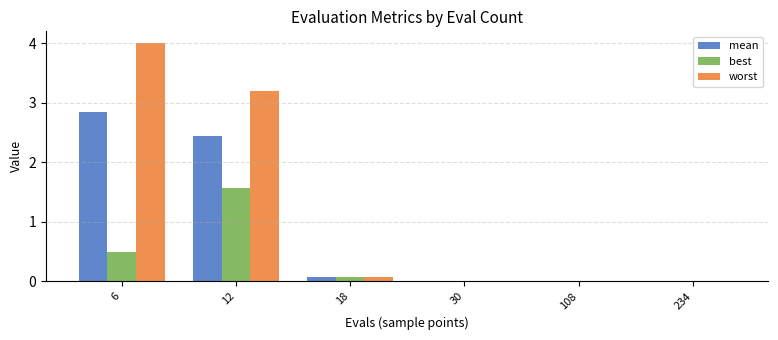

Which series changed the most between 12 and 30?

worst